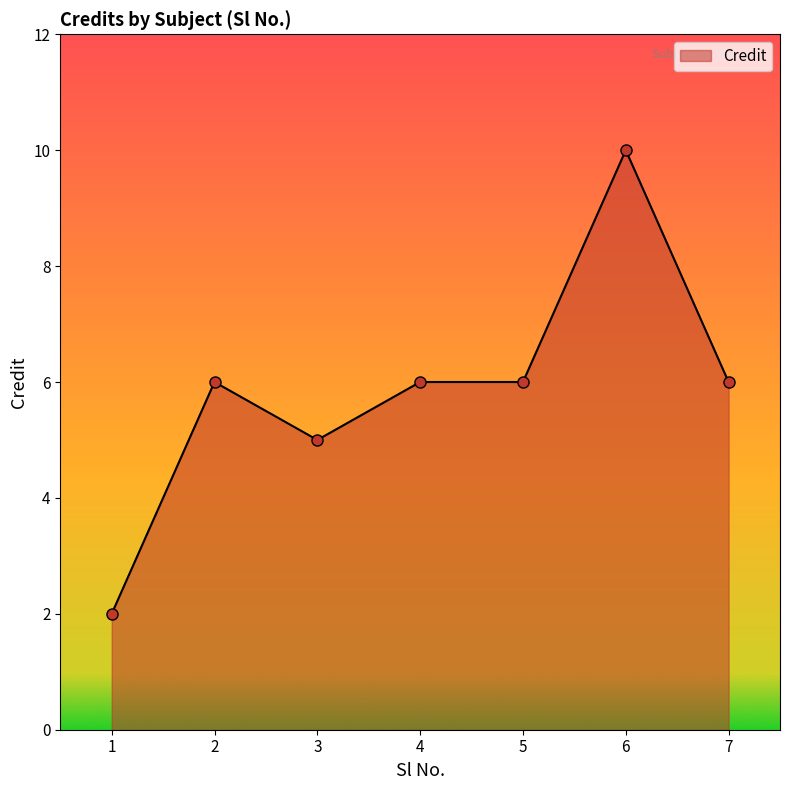

How many data points does each series have?

7